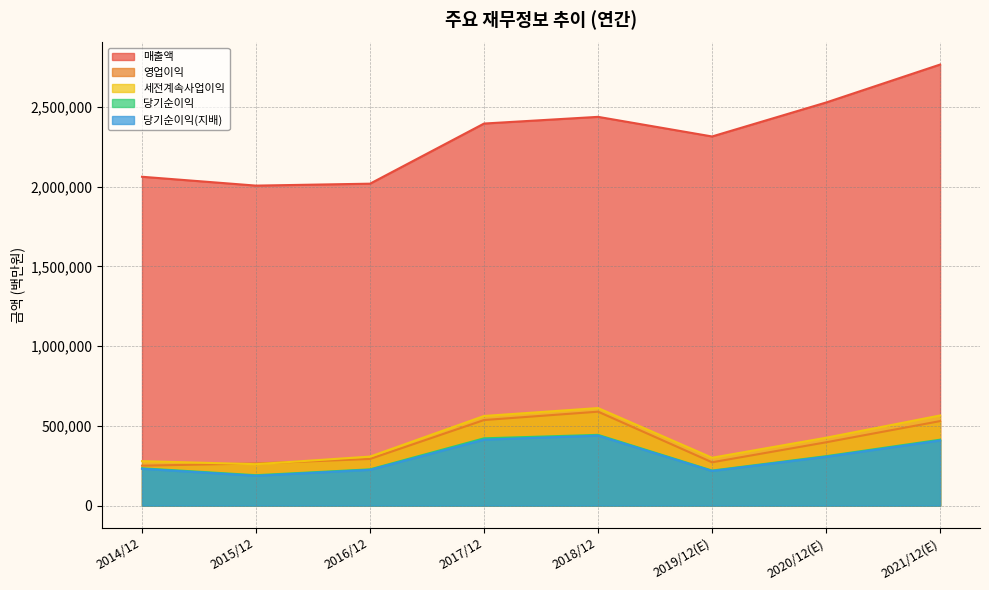

Rank the series at 2015/12 from highest to lowest value.

매출액, 영업이익, 세전계속사업이익, 당기순이익, 당기순이익(지배)